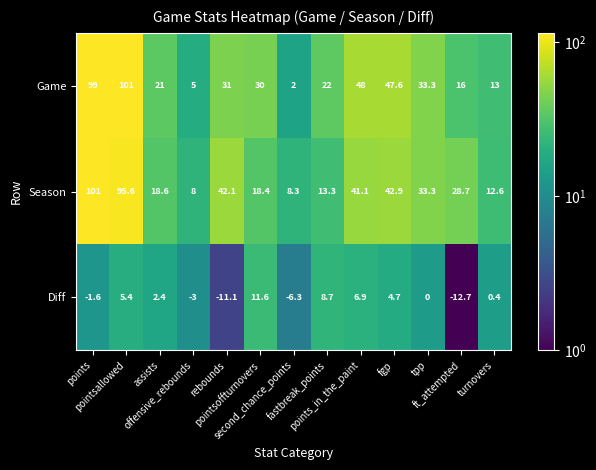

What is the difference between the maximum and minimum values in the Game series?

99.0